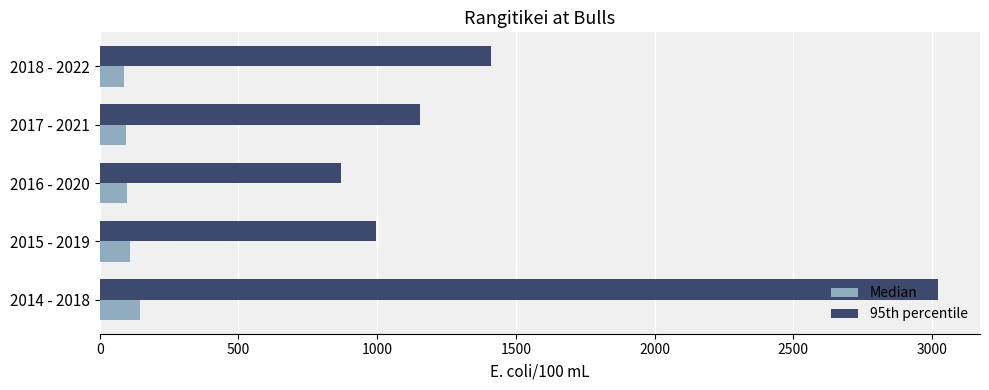

What is the spread (max minus min) of values at 2018 - 2022?

1325.1